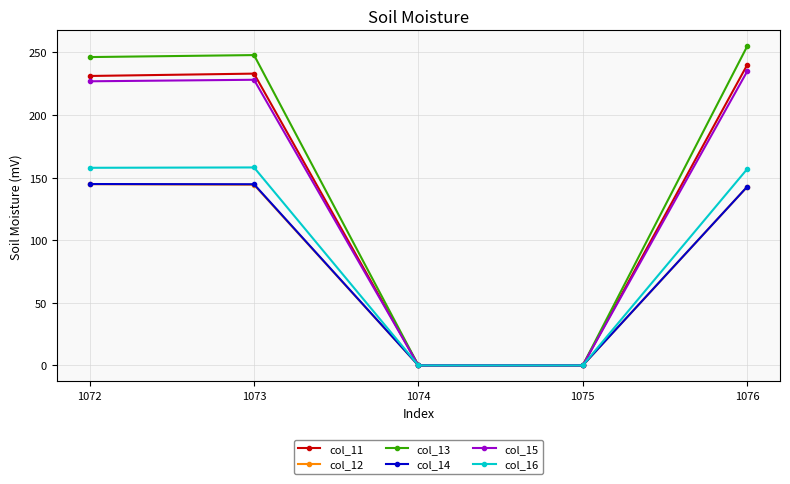

The col_11 series shows 77.9 at 1075. True or false?

False